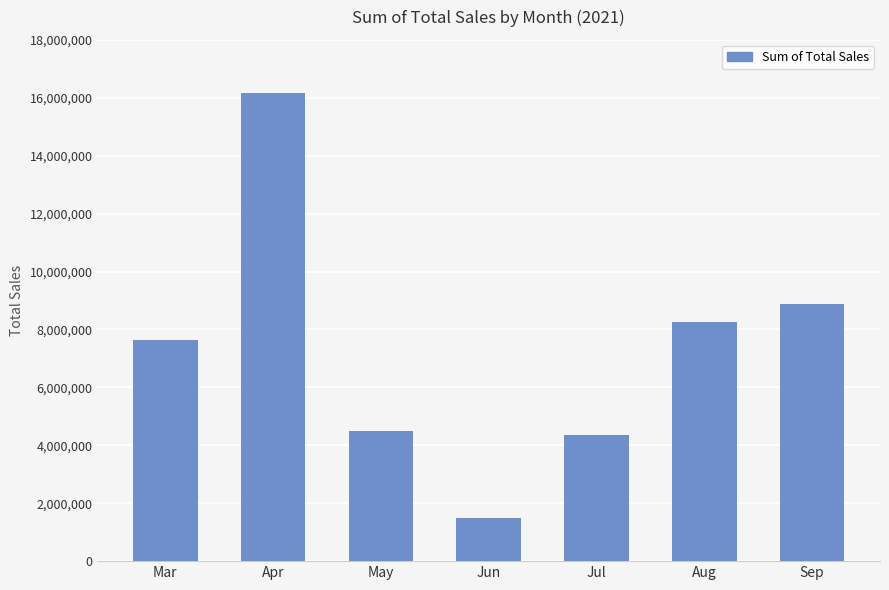

What is the change in value from Apr to Sep?

-7287500